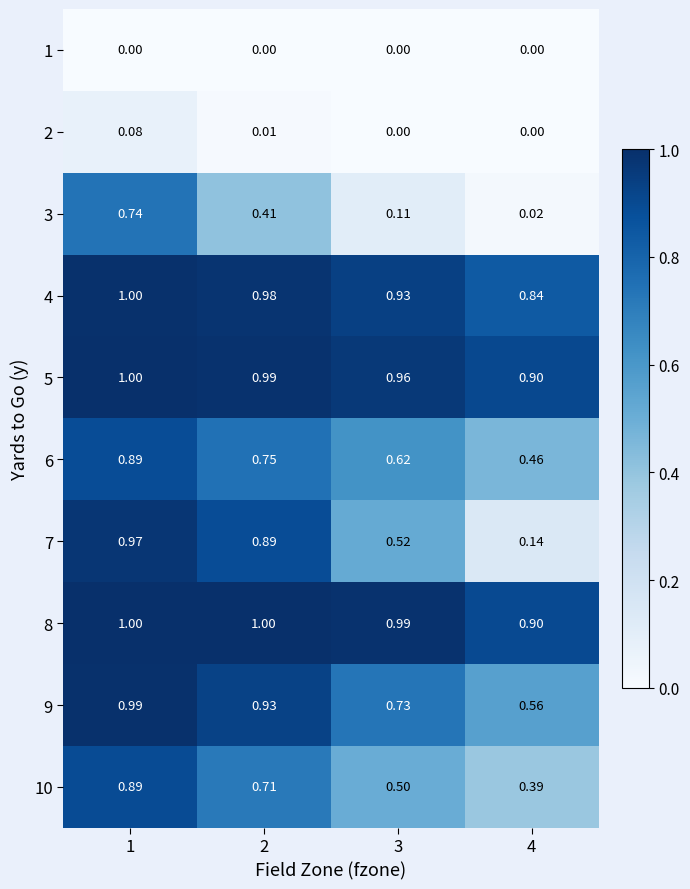

Is the value of 6 at 1 greater than the value of 9 at 1?

No